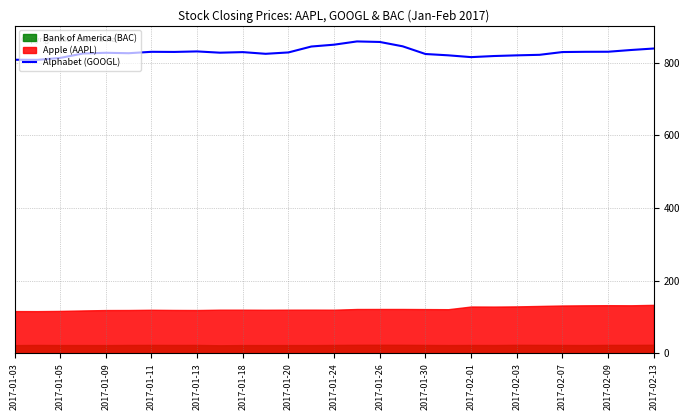

What is the minimum value for Alphabet (GOOGL)?

807.8